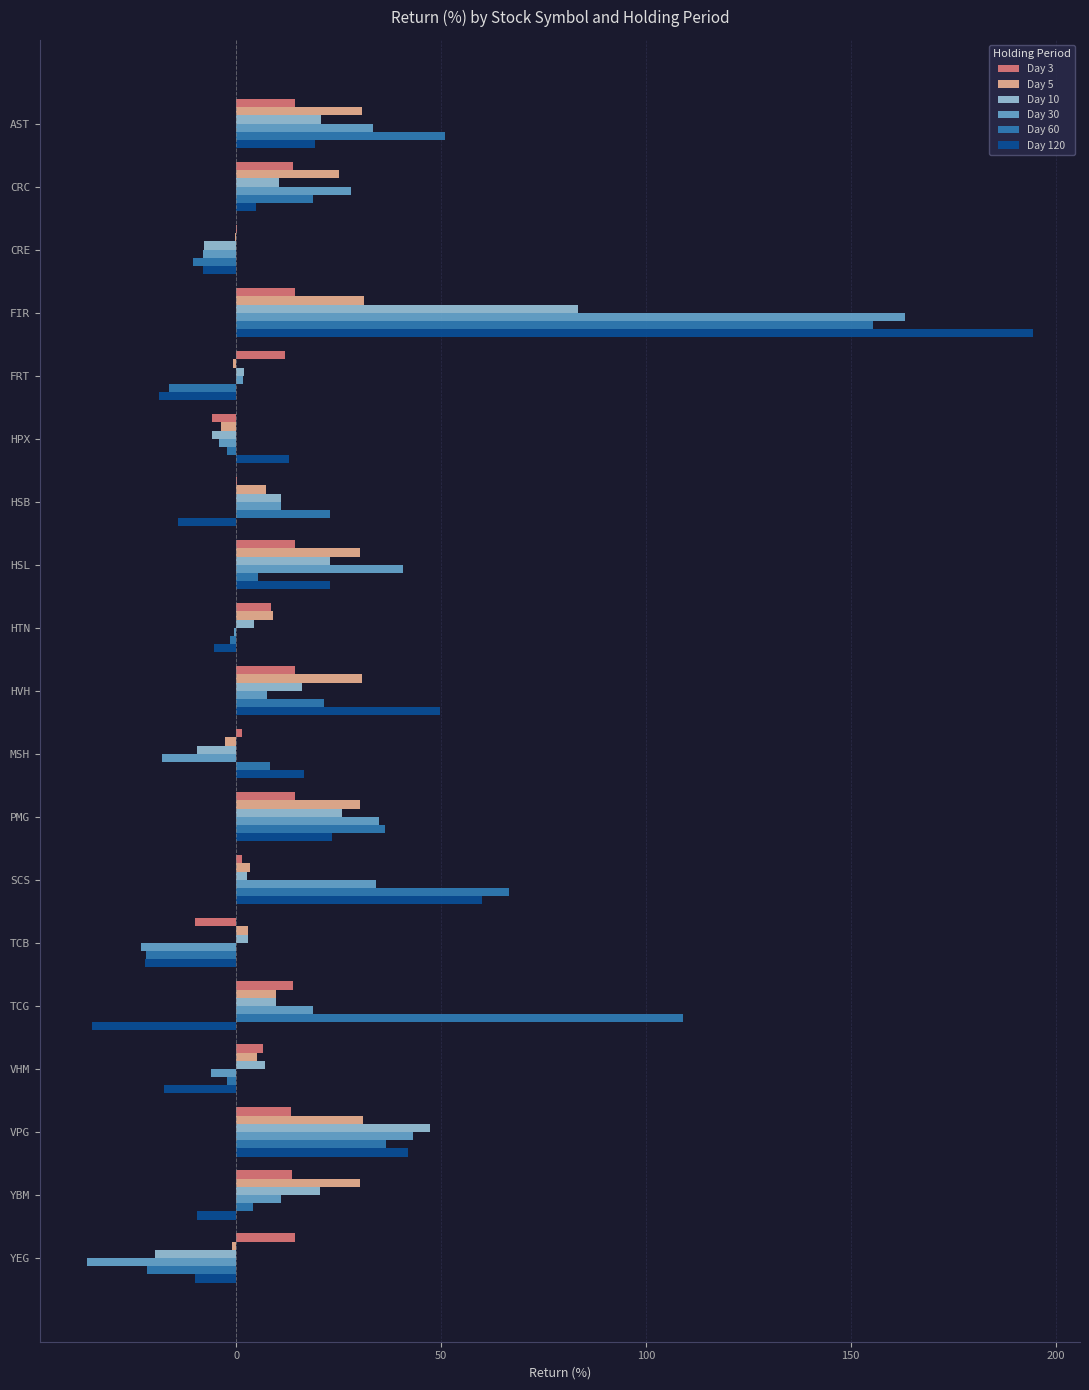

What value does the Day 120 series have at HSL?

23.0